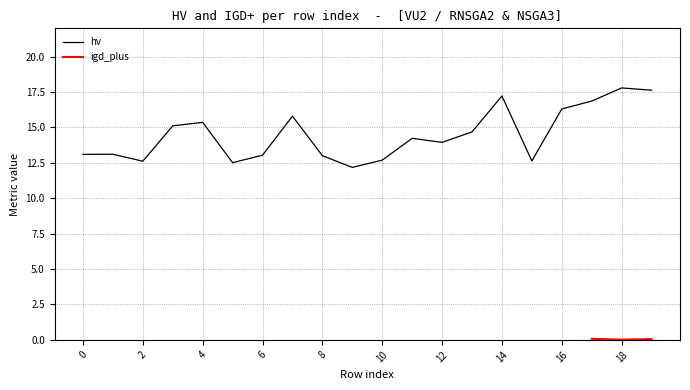

True or false: the data shows 22.7 at 12.

False